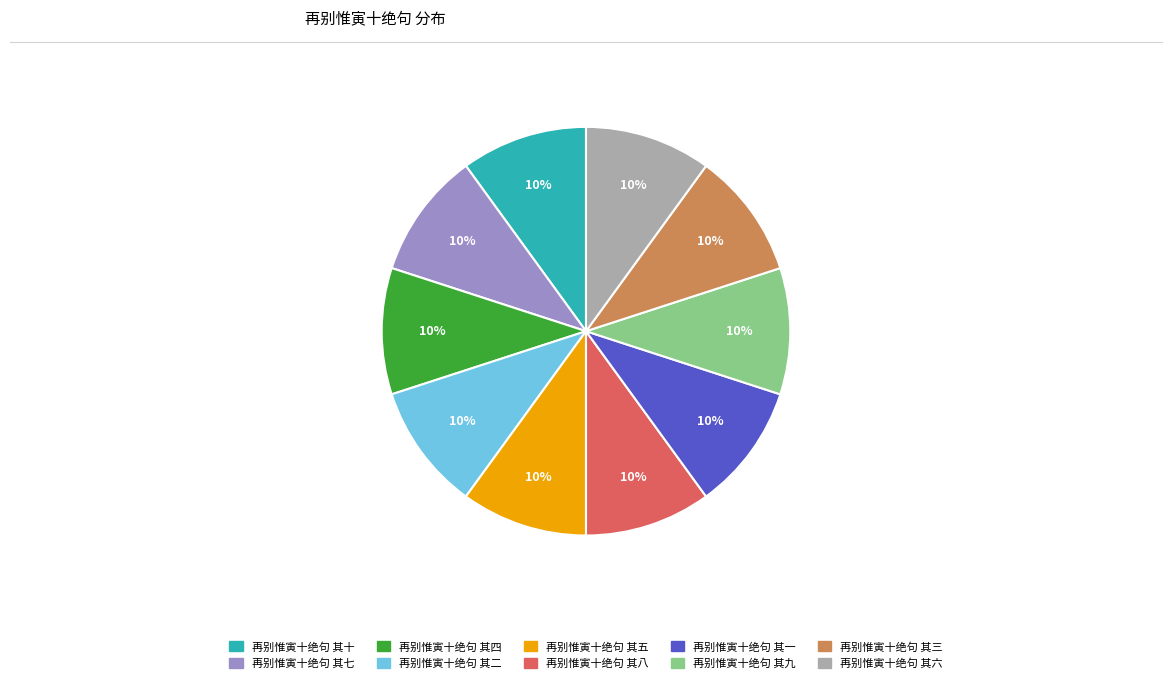

Is there any slice that represents more than half of the pie?

No